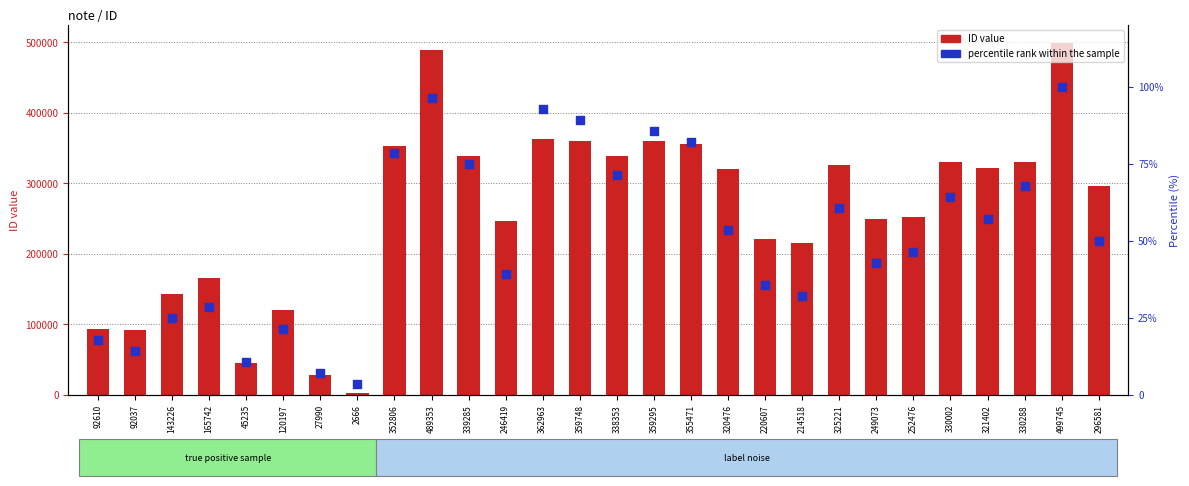

Which series contains the highest Y value?

ID value